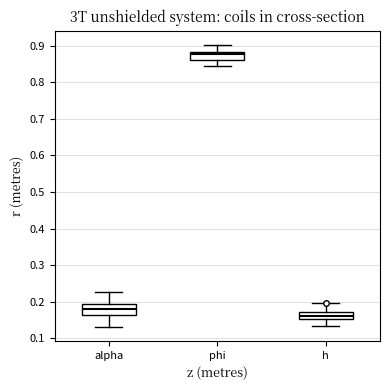

Reading left to right, read every box against the y-axis: the position of its median line, the range the box covers, and the ends of its whiskers. The values are not printed on the chart, so give them approximately, as read against the axis.

alpha: median 0.18, box 0.16 to 0.19, whiskers 0.13 to 0.23
phi: median 0.88 (inside the box), box 0.86 to 0.88, whiskers 0.84 to 0.90
h: median 0.16, box 0.15 to 0.17, whiskers 0.13 to 0.20